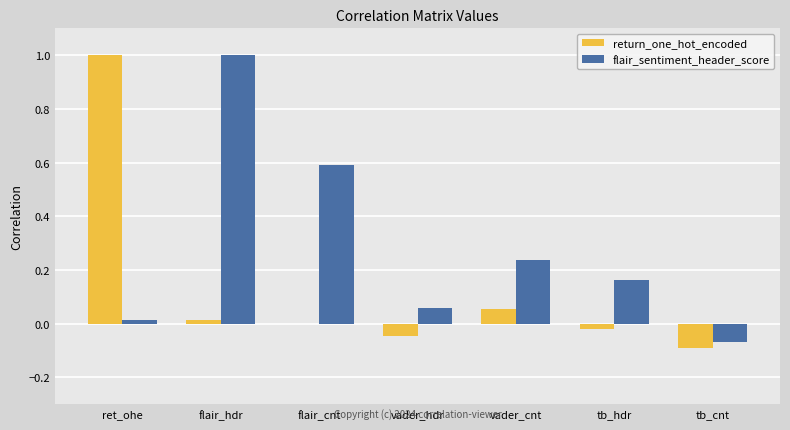

How many data points in flair_sentiment_header_score are above 0?

6